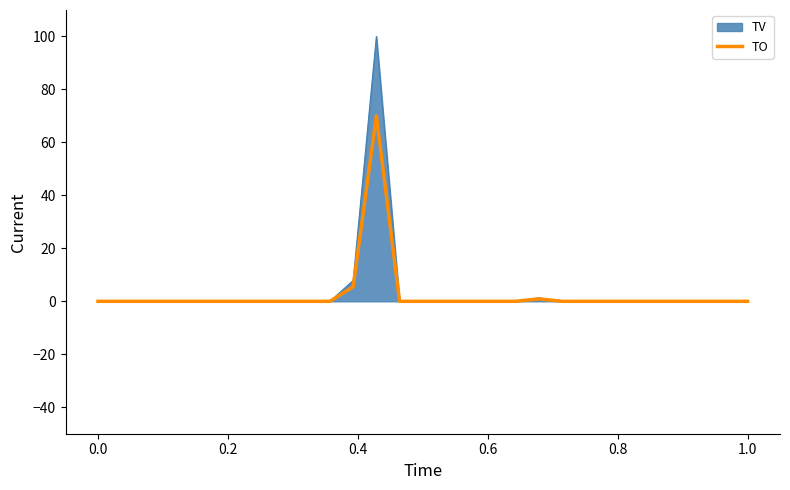

Which series has the widest spread of values?

TV